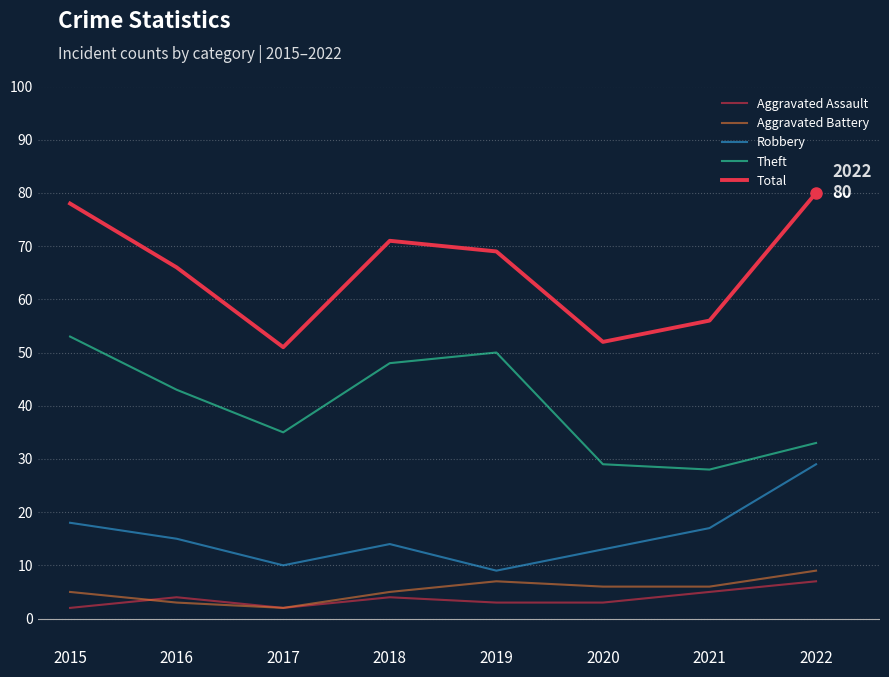

How many lines are shown in the chart?

5